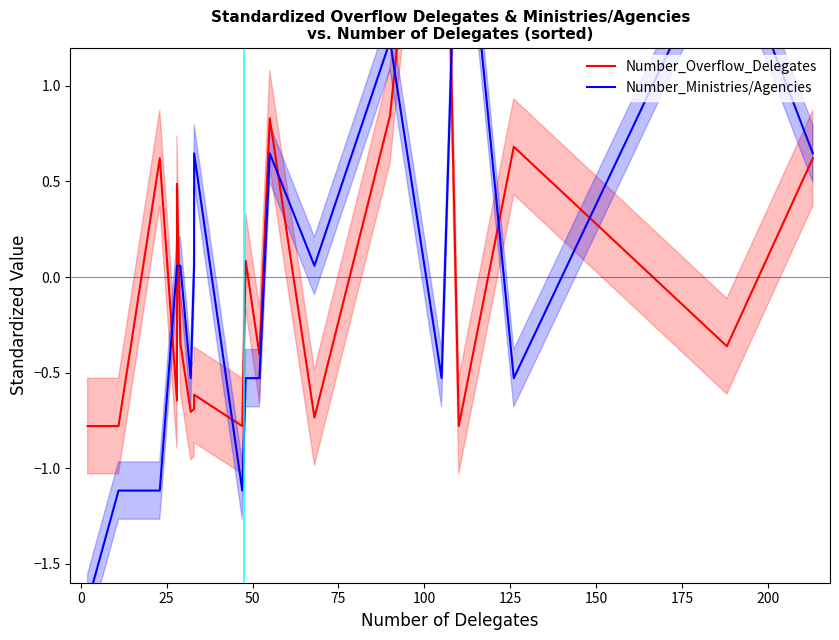

How many values in Number_Overflow_Delegates are below zero?

12